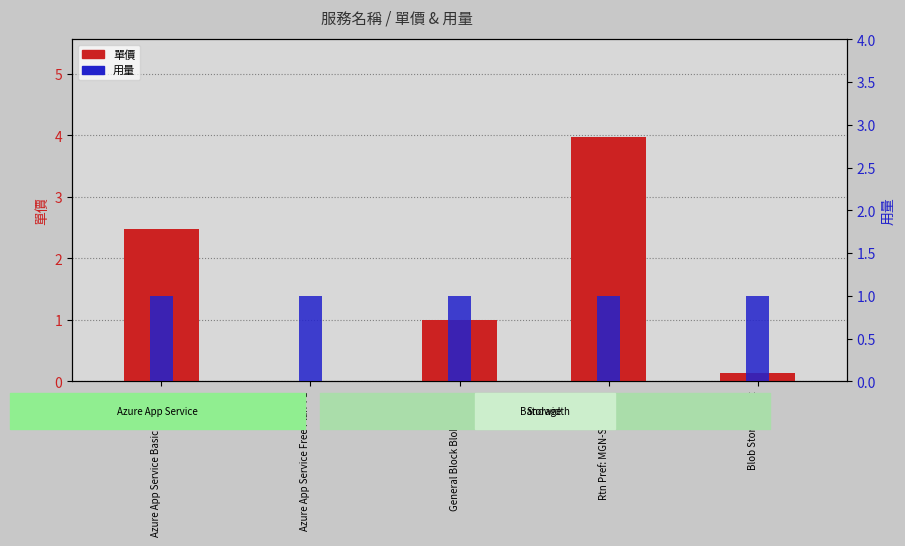

What is the value of the 用量 bar at the 3rd from the left?

1.0